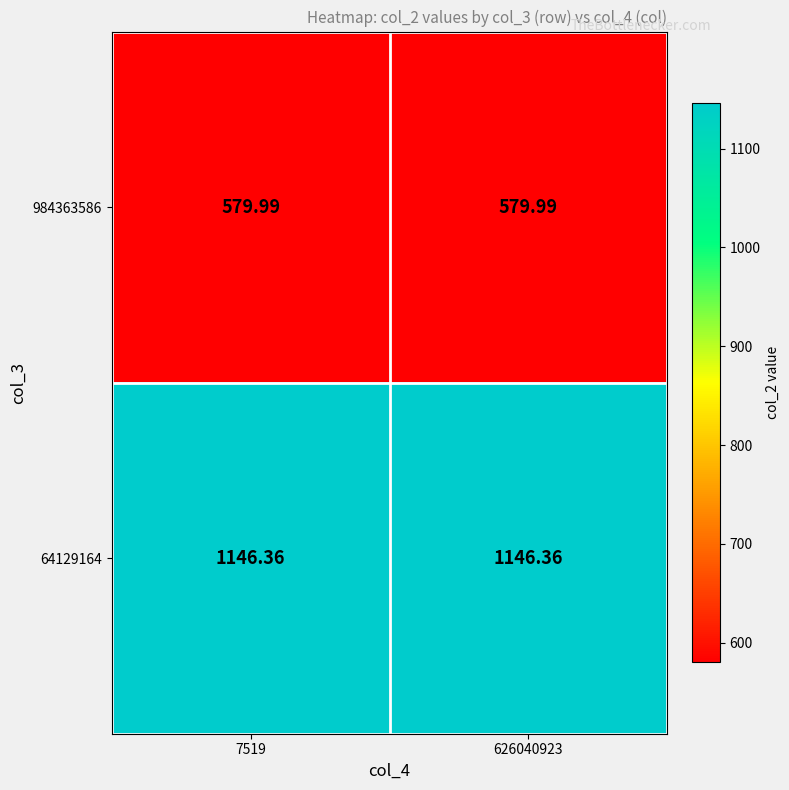

At 7519, list the series in order from largest to smallest.

64129164, 984363586